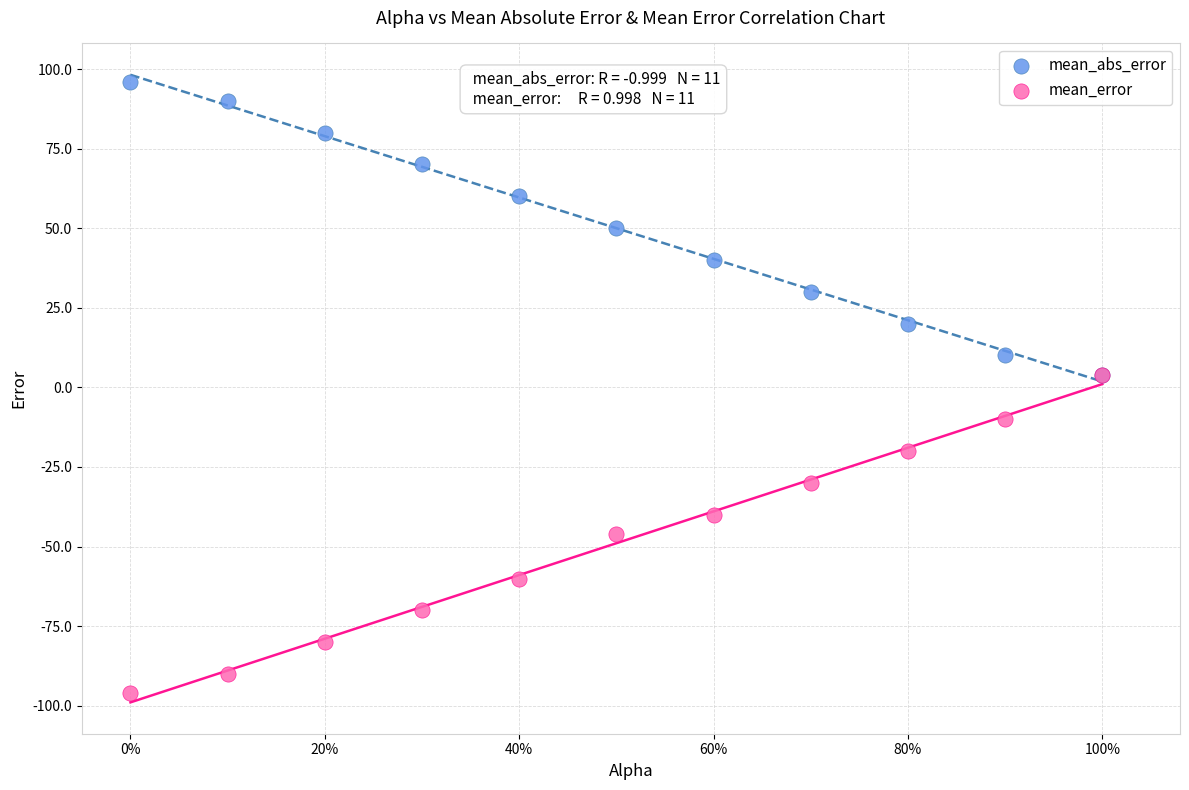

What are all the series names shown in the legend?

mean_abs_error, mean_error